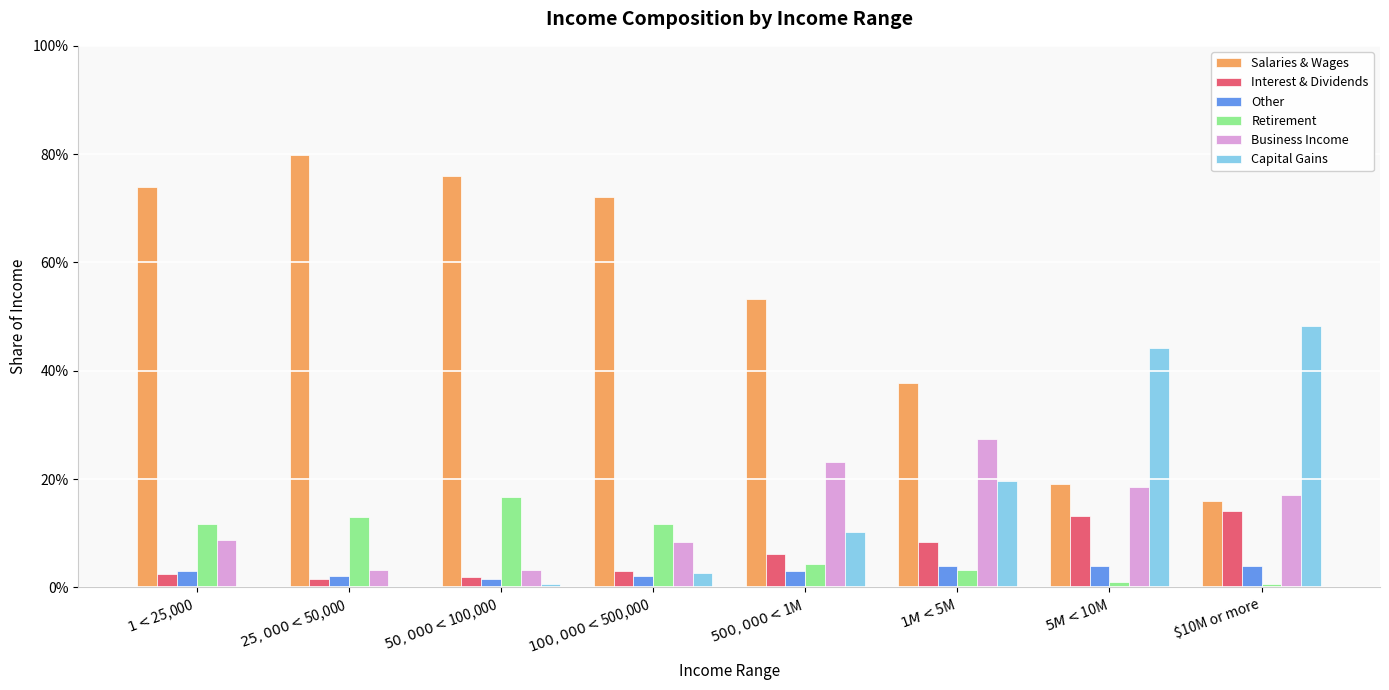

What is the sum of the Interest & Dividends values at $5M < $10M and $1M < $5M?

0.2